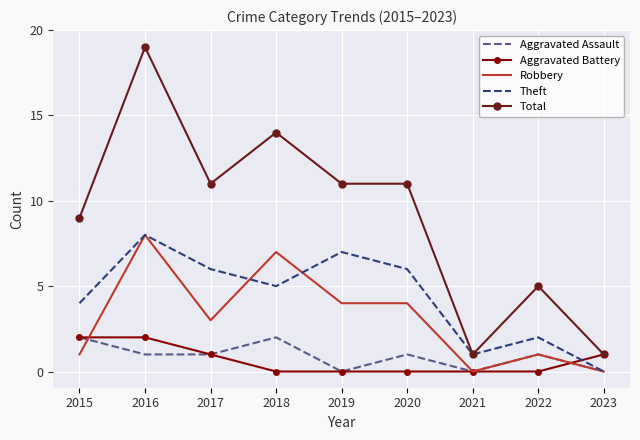

Where is the first local minimum for Robbery?

2017